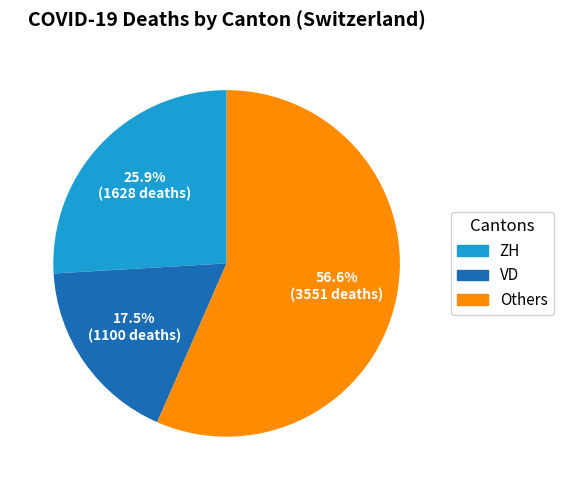

How many segments does this pie chart have?

3